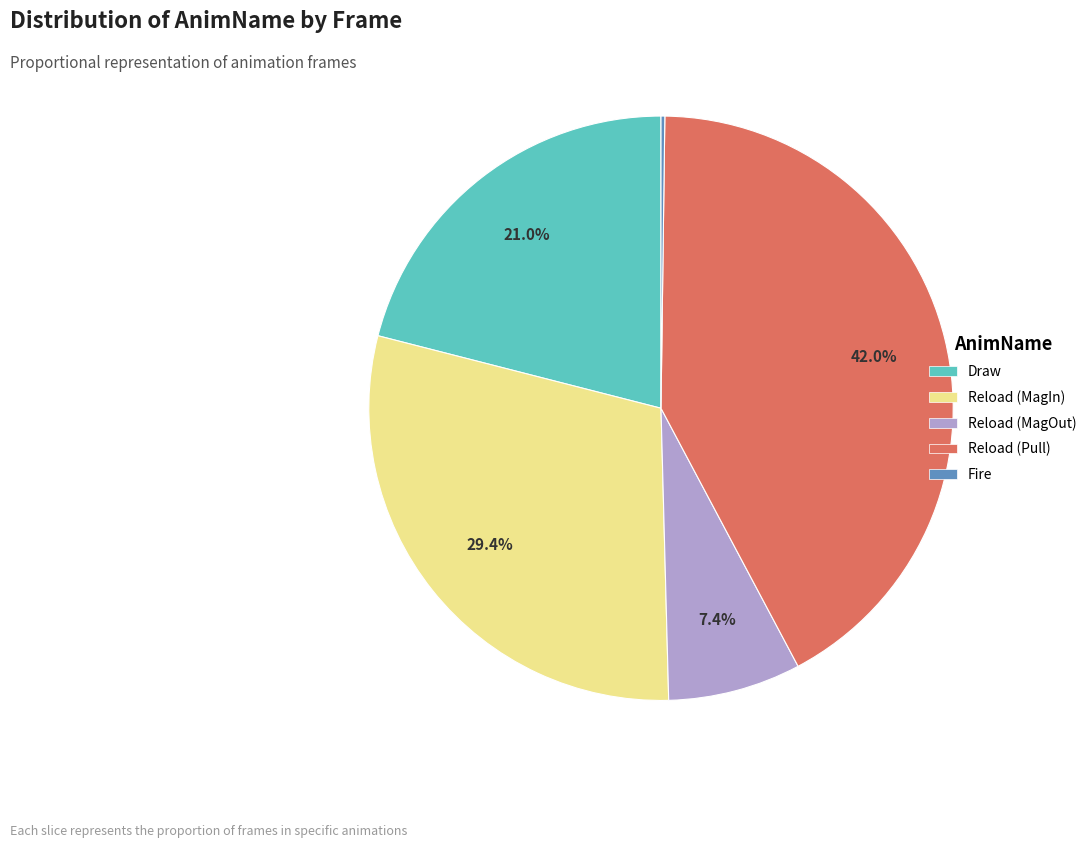

Which slice is the largest?

Reload (Pull)